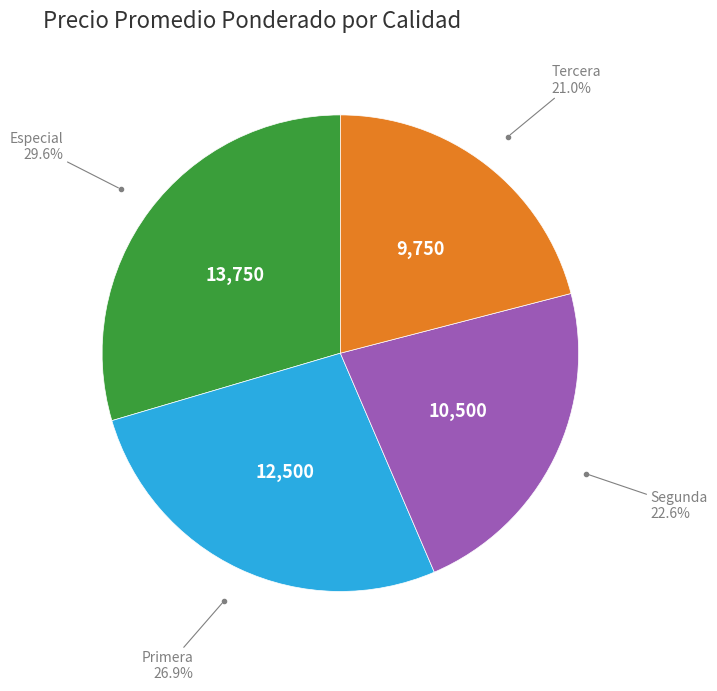

Is there a majority slice in this chart?

No